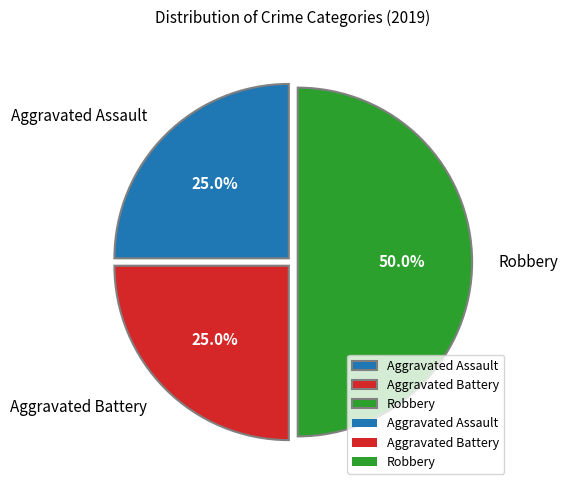

Do Aggravated Assault and Robbery together represent more than half of the pie?

Yes